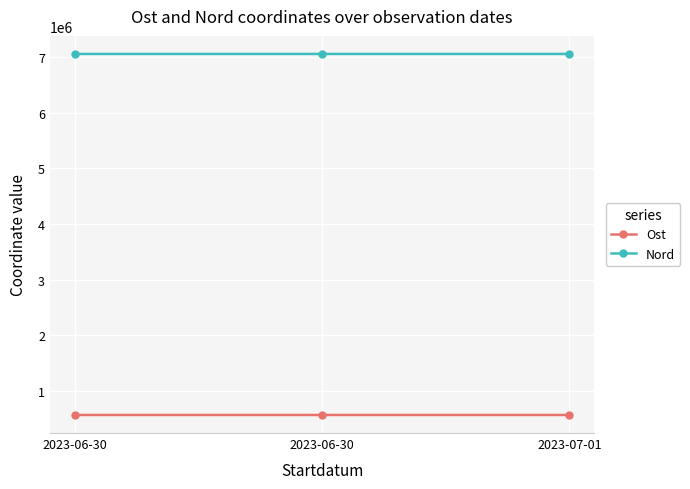

Count the number of data series in this chart.

2